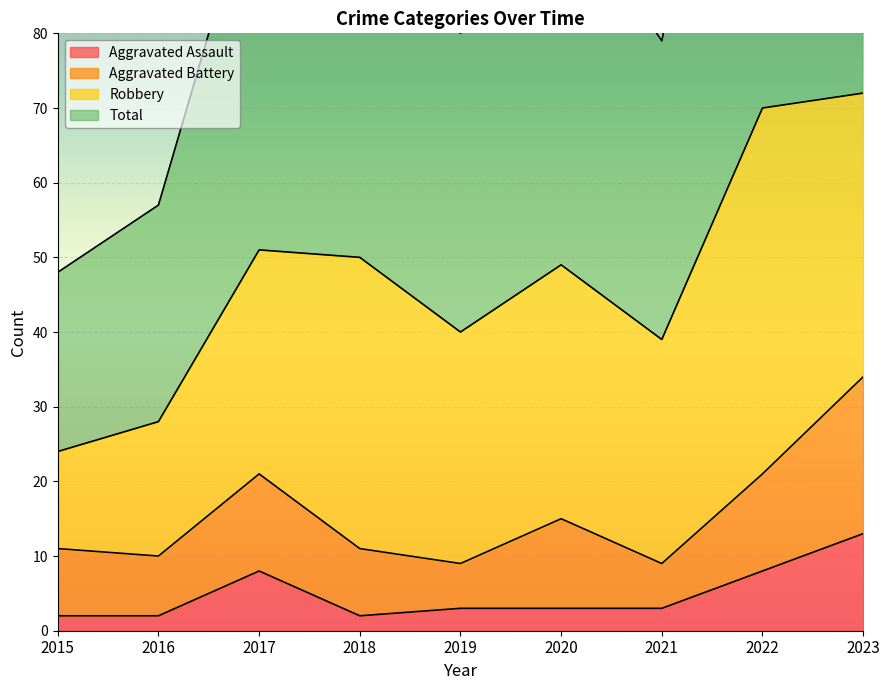

Does the chart display data point markers on the line(s)?

No